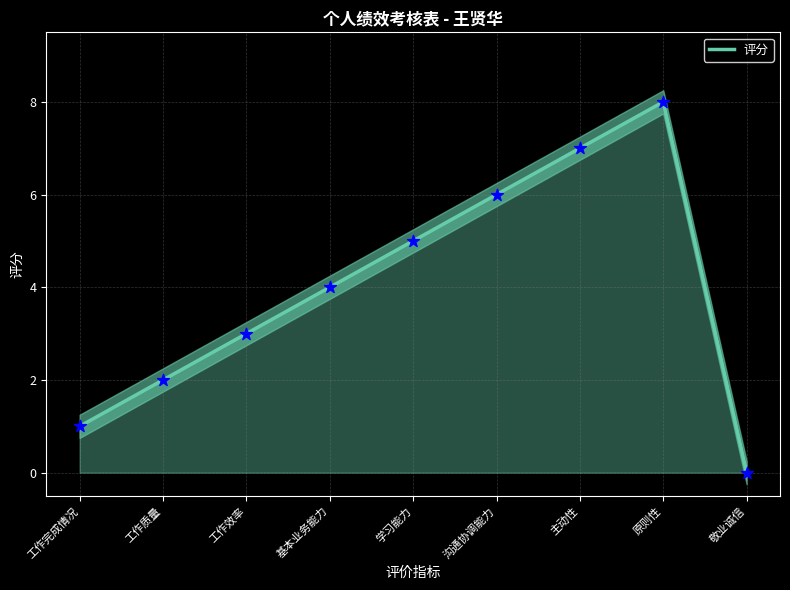

What is the change in value from 工作完成情况 to 工作效率?

+2